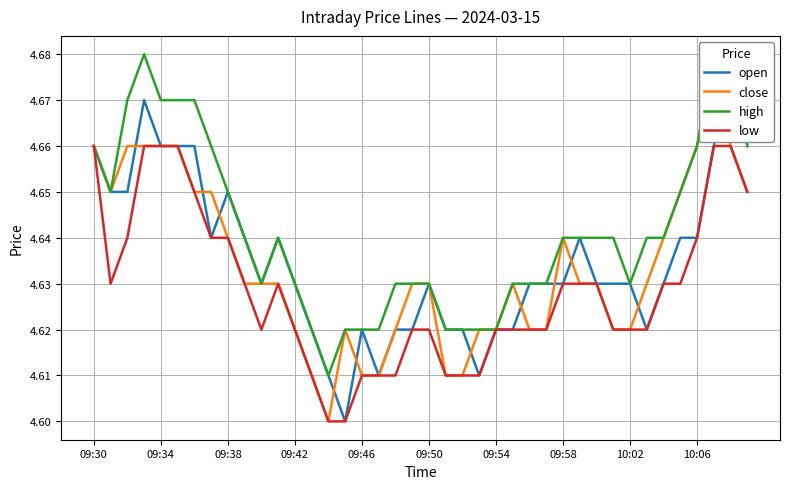

Does the chart have visible grid lines?

Yes